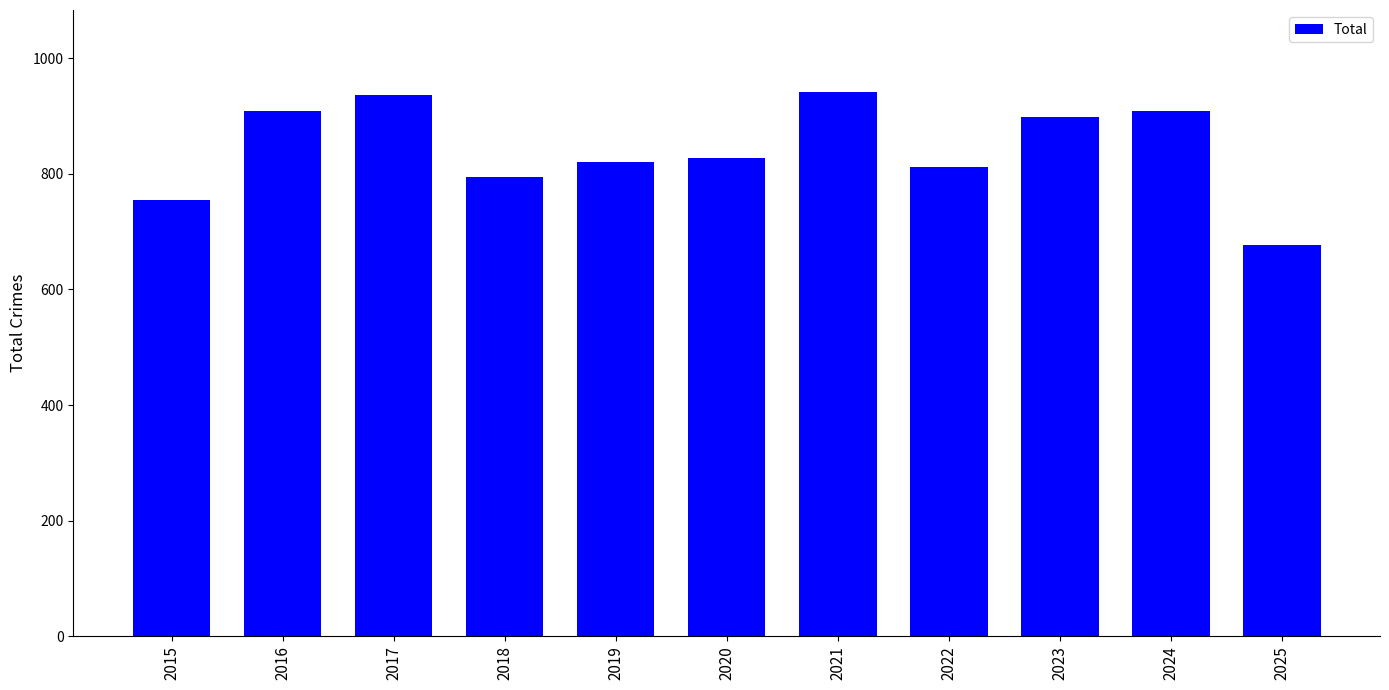

What is the sum of all values?

9278